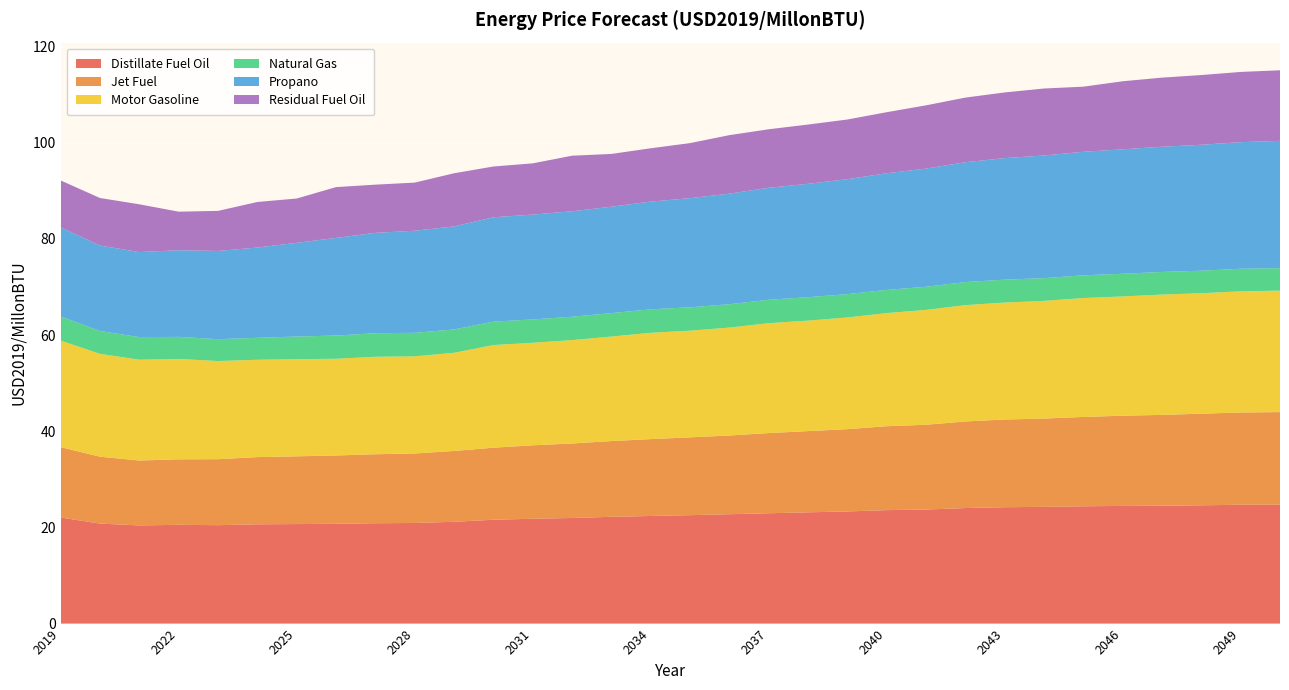

Reading left to right, transcribe all the data shown in this chart.

Distillate Fuel Oil: 2019=22.1	2020=20.8	2021=20.4	2022=20.5	2023=20.5	2024=20.6	2025=20.7	2026=20.8	2027=20.9	2028=20.9	2029=21.2	2030=21.6	2031=21.8	2032=22.0	2033=22.2	2034=22.4	2035=22.5	2036=22.7	2037=22.9	2038=23.1	2039=23.3	2040=23.6	2041=23.7	2042=24.0	2043=24.2	2044=24.3	2045=24.4	2046=24.5	2047=24.5	2048=24.6	2049=24.7	2050=24.7
Jet Fuel: 2019=14.6	2020=13.9	2021=13.5	2022=13.6	2023=13.7	2024=14.0	2025=14.1	2026=14.2	2027=14.3	2028=14.4	2029=14.7	2030=15.0	2031=15.3	2032=15.5	2033=15.7	2034=16.0	2035=16.2	2036=16.4	2037=16.7	2038=16.9	2039=17.1	2040=17.5	2041=17.6	2042=18.0	2043=18.2	2044=18.4	2045=18.6	2046=18.8	2047=18.9	2048=19.0	2049=19.2	2050=19.2
Motor Gasoline: 2019=22.2	2020=21.4	2021=21.0	2022=20.9	2023=20.4	2024=20.2	2025=20.2	2026=20.1	2027=20.3	2028=20.2	2029=20.4	2030=21.3	2031=21.3	2032=21.5	2033=21.7	2034=22.1	2035=22.2	2036=22.4	2037=22.9	2038=23.0	2039=23.2	2040=23.5	2041=23.9	2042=24.2	2043=24.3	2044=24.5	2045=24.7	2046=24.8	2047=25.0	2048=25.0	2049=25.2	2050=25.3
Natural Gas: 2019=5.0	2020=4.7	2021=4.7	2022=4.6	2023=4.5	2024=4.6	2025=4.7	2026=4.8	2027=4.9	2028=4.9	2029=4.9	2030=4.9	2031=4.9	2032=4.9	2033=4.9	2034=4.9	2035=4.9	2036=4.9	2037=4.9	2038=4.9	2039=4.8	2040=4.8	2041=4.8	2042=4.8	2043=4.8	2044=4.7	2045=4.7	2046=4.7	2047=4.7	2048=4.7	2049=4.7	2050=4.7
Propano: 2019=18.5	2020=17.8	2021=17.7	2022=18.0	2023=18.4	2024=18.8	2025=19.5	2026=20.3	2027=20.9	2028=21.2	2029=21.4	2030=21.7	2031=21.8	2032=21.9	2033=22.1	2034=22.4	2035=22.7	2036=23.0	2037=23.3	2038=23.6	2039=23.9	2040=24.3	2041=24.6	2042=24.9	2043=25.3	2044=25.5	2045=25.7	2046=25.9	2047=26.0	2048=26.2	2049=26.3	2050=26.5
Residual Fuel Oil: 2019=9.7	2020=9.9	2021=9.9	2022=8.0	2023=8.3	2024=9.5	2025=9.2	2026=10.6	2027=10.0	2028=10.0	2029=11.1	2030=10.6	2031=10.7	2032=11.6	2033=11.0	2034=11.1	2035=11.5	2036=12.2	2037=12.2	2038=12.3	2039=12.4	2040=12.7	2041=13.2	2042=13.4	2043=13.7	2044=13.9	2045=13.5	2046=14.2	2047=14.4	2048=14.5	2049=14.6	2050=14.7